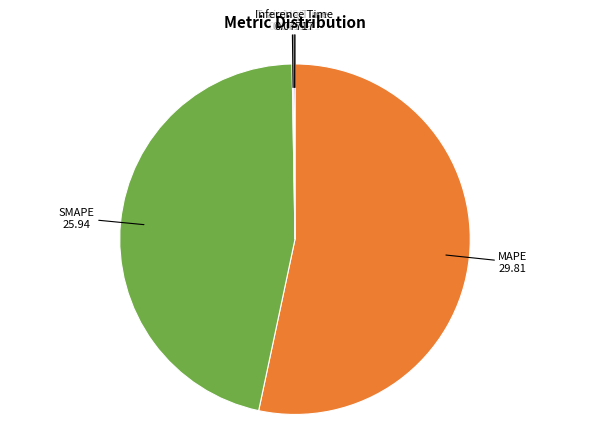

Is there a majority slice in this chart?

Yes